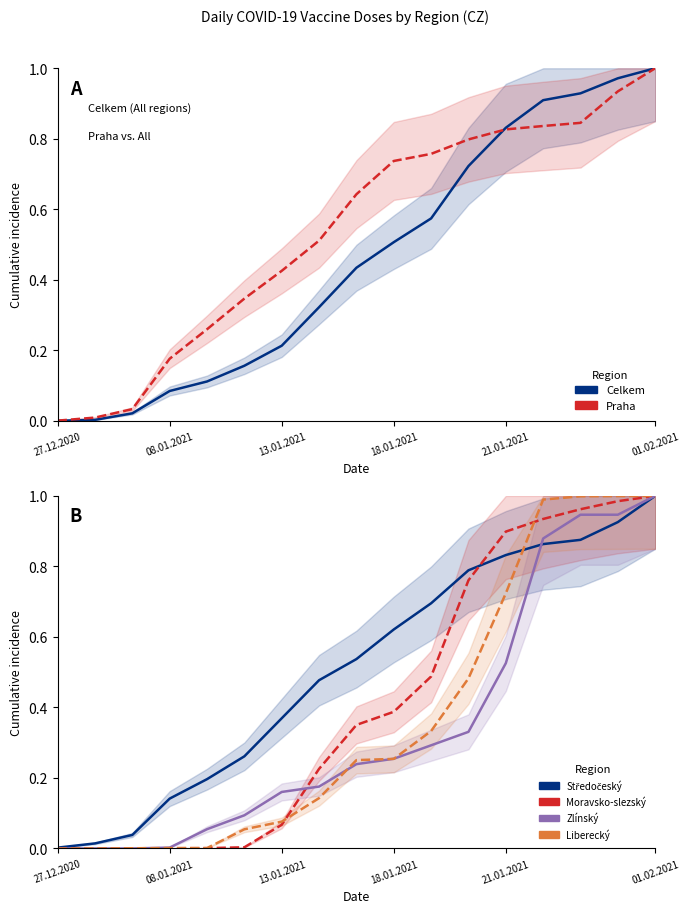

What is the difference between the maximum and minimum values in the Moravsko-slezský series?

1.0